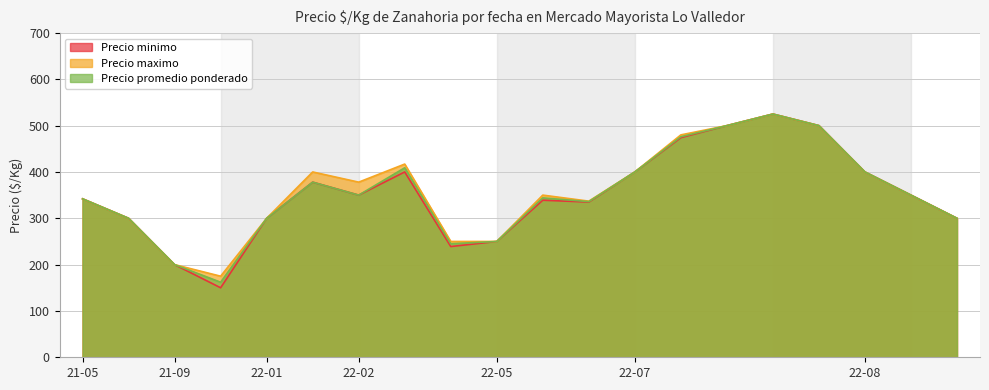

What is the value of the Precio minimo point at the 13th from the left?

400